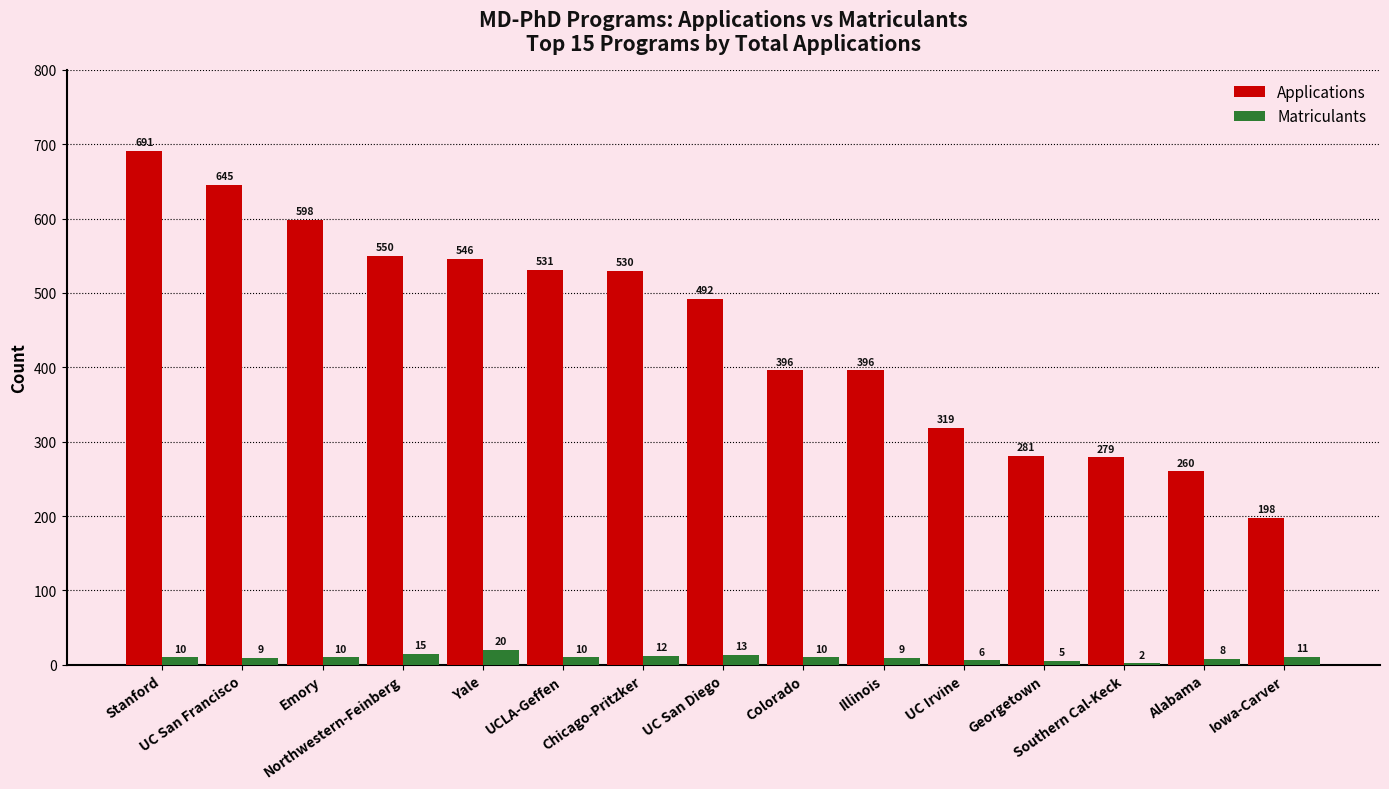

Reading left to right, what are all the values shown in this chart?

Applications: 691	645	598	550	546	531	530	492	396	396	319	281	279	260	198
Matriculants: 10	9	10	15	20	10	12	13	10	9	6	5	2	8	11